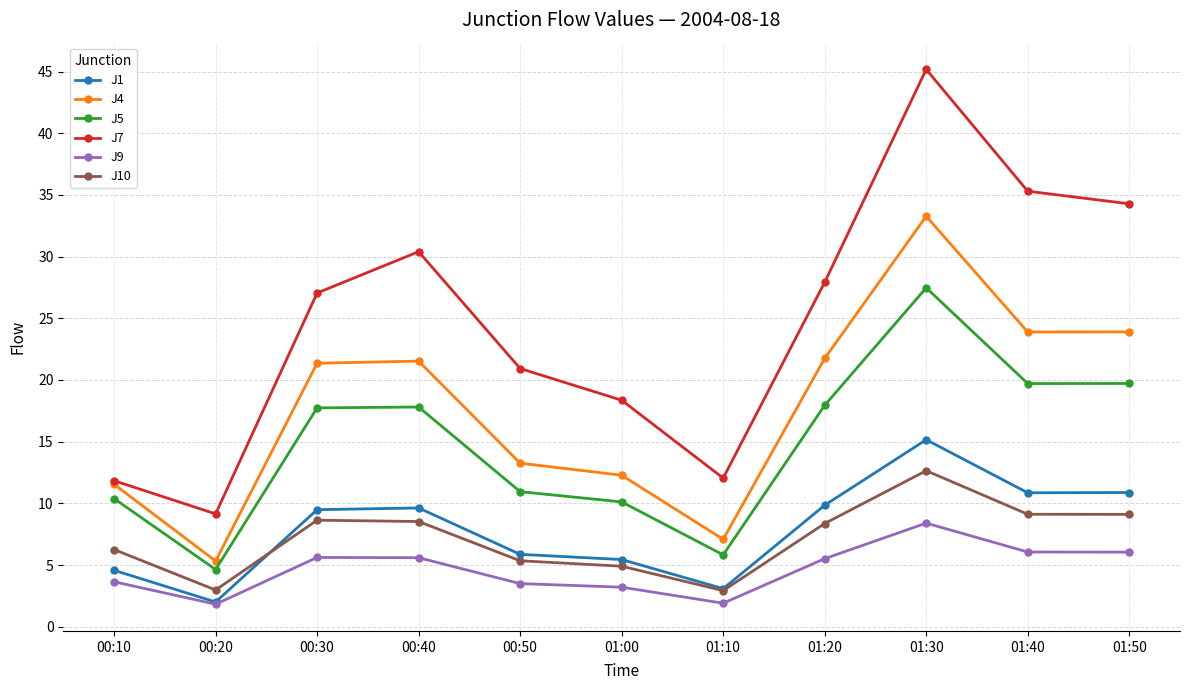

Which series has the widest spread of values?

J7